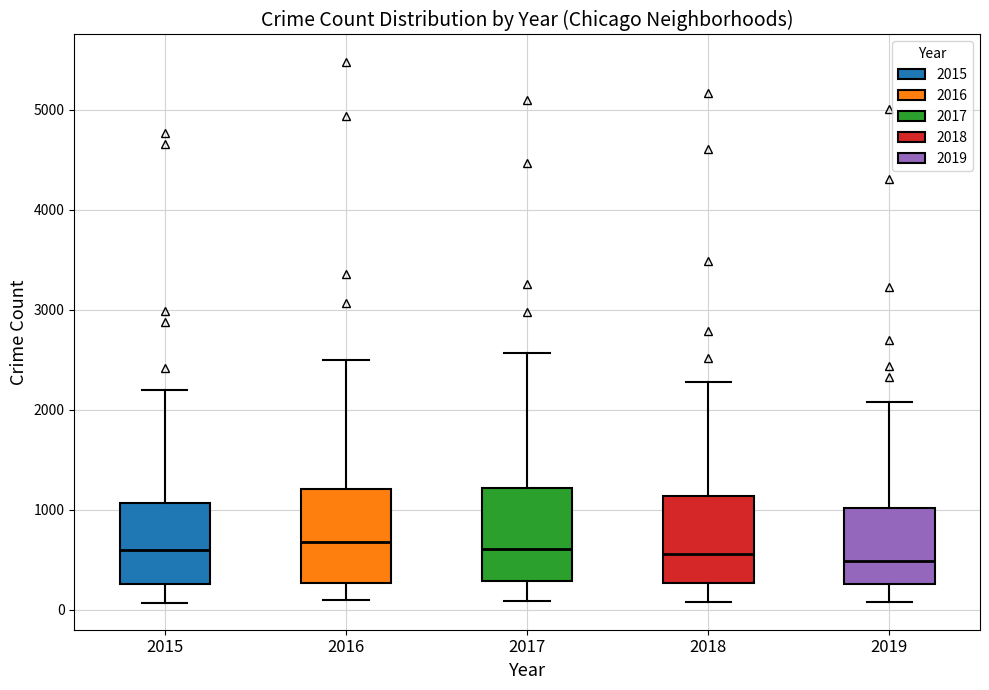

Where does the lower whisker of the box at x = 2018 end on the y-axis? The values are not printed on the chart, so give them approximately, as read against the axis.

100